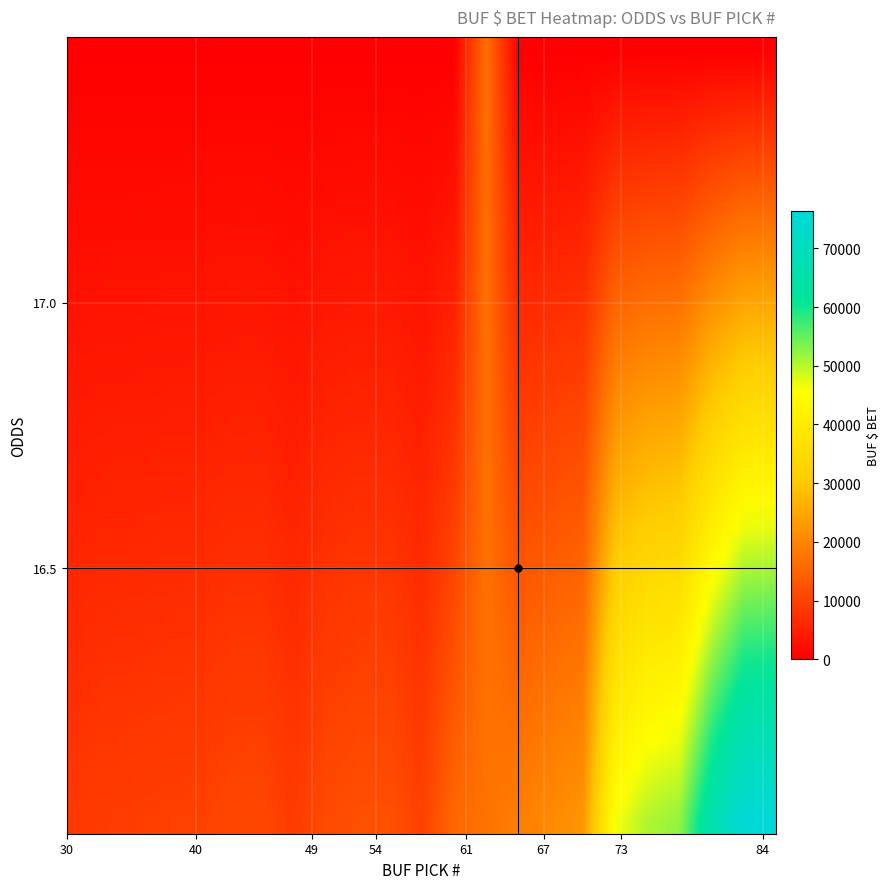

Reading right to left, list all the values displayed in this chart.

17_65=16756	16.5_85=76292	16.5_84=75520	16.5_77=66017	16.5_75=52254	16.5_73=50564	16.5_72=46073	16.5_68=22374	16.5_67=20851	16.5_66=18950	16.5_65=17248	16.5_61=15553	16.5_60=9765	16.5_58=12028	16.5_54=12028	16.5_53=11268	16.5_51=8992	16.5_49=10702	16.5_48=10592	16.5_44=9765	16.5_40=9655	16.5_39=9347	16.5_34=9187	16.5_30=8526